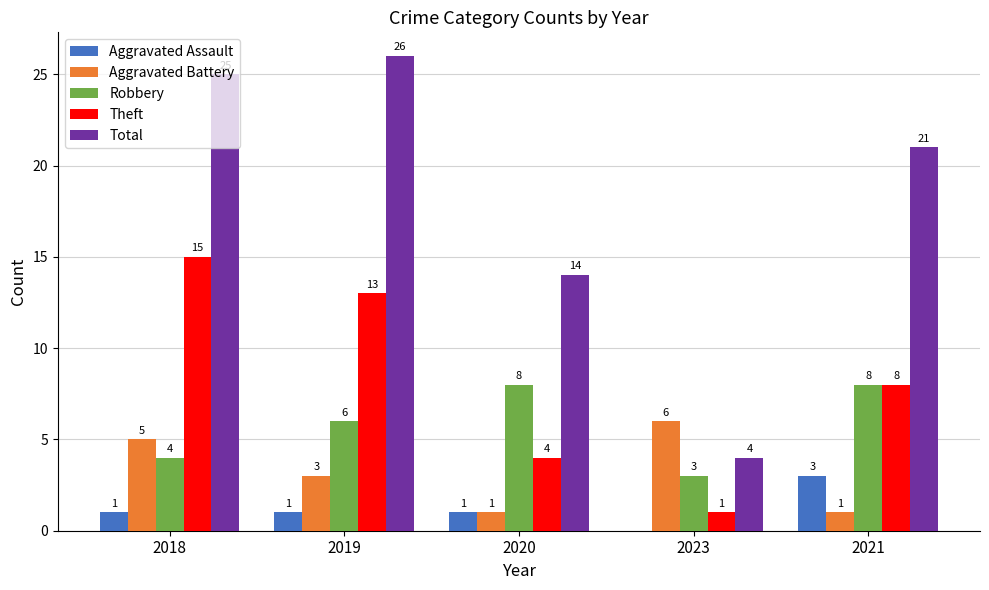

Which series has the largest total across all categories?

Total